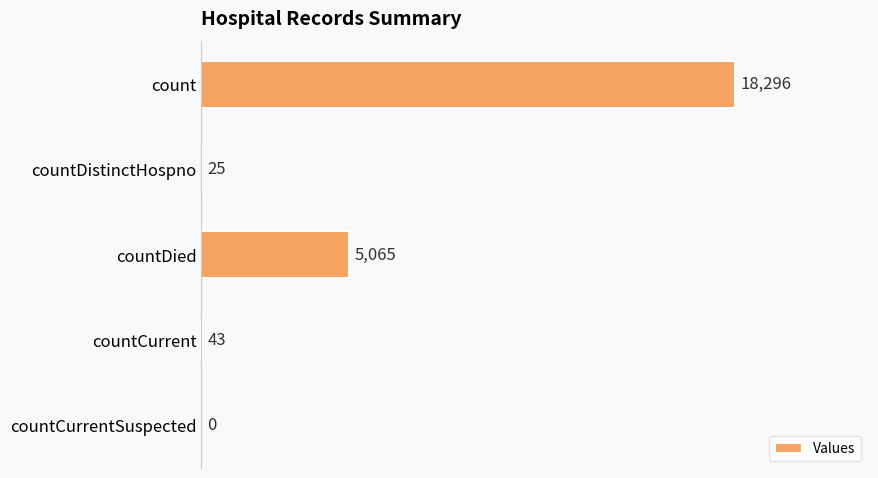

How many data points does each series have?

5